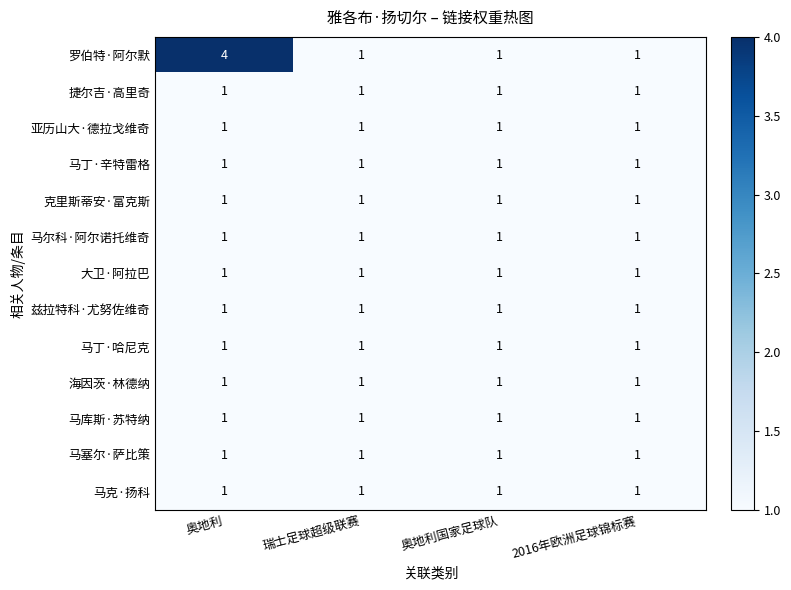

What is the total value across all series at 瑞士足球超级联赛?

13